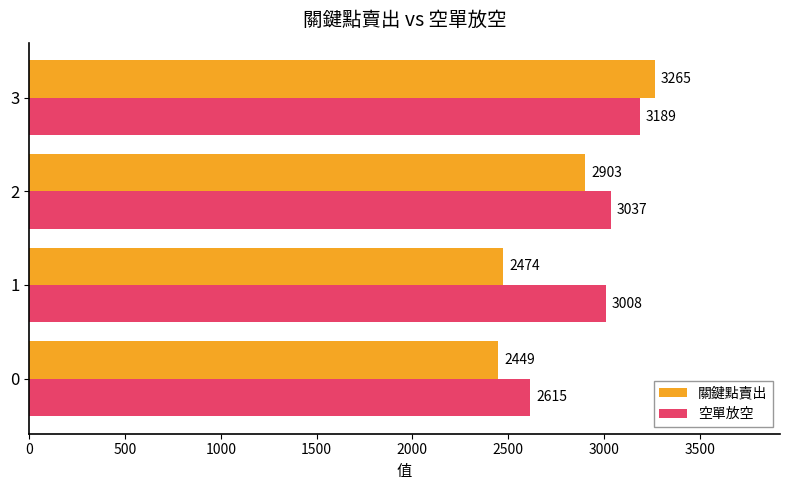

What is the sum of all 關鍵點賣出 values?

11091